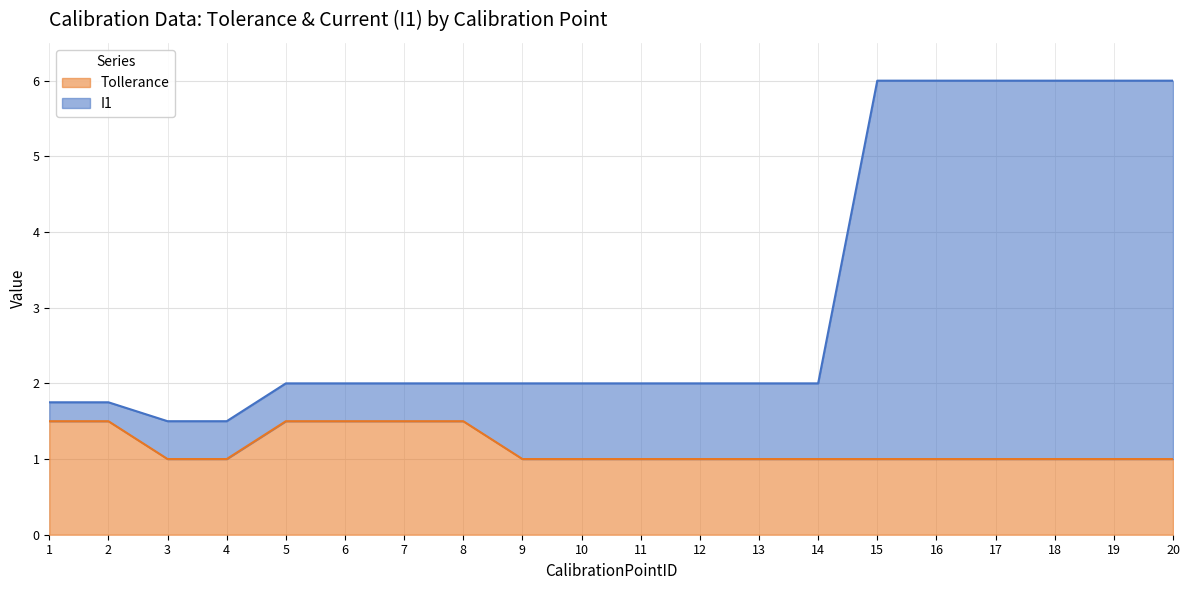

What is the spread (max minus min) of values at 4?

0.5